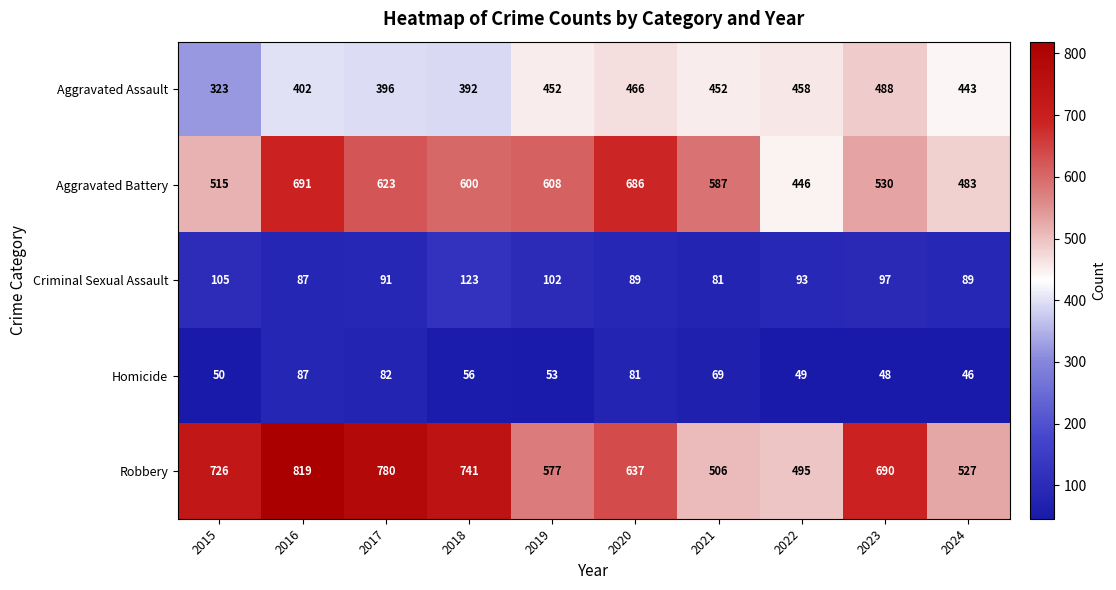

What is the maximum value shown in the chart?

819